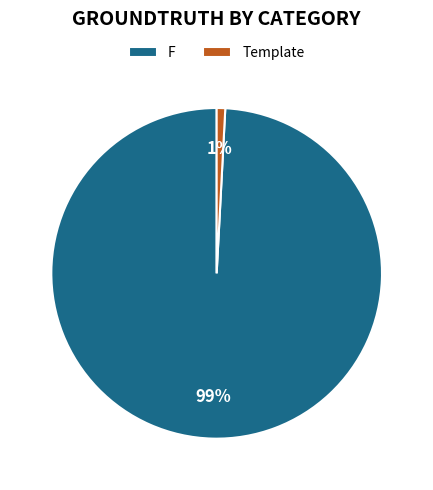

Does F represent more than half of the total?

Yes